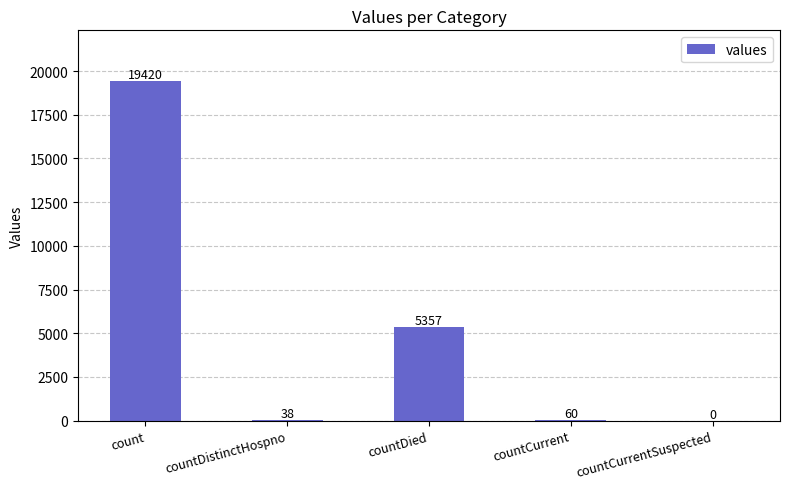

What is the sum of the values at countCurrent and countDistinctHospno?

98